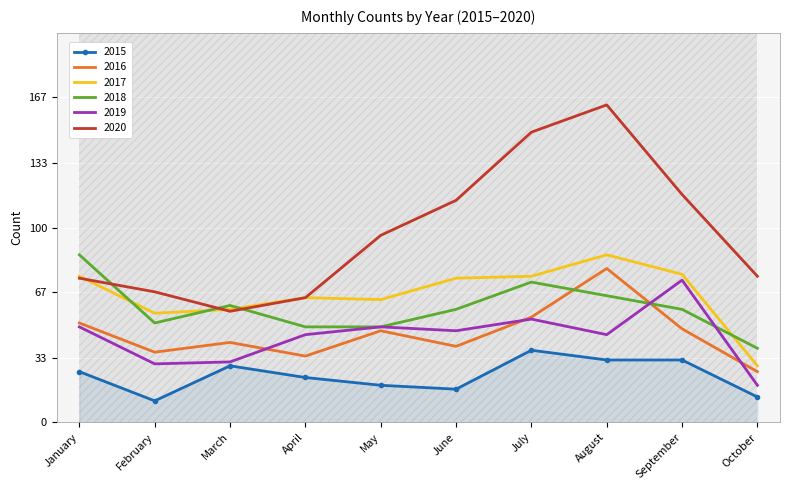

How many interior local valleys does the 2020 series have?

1